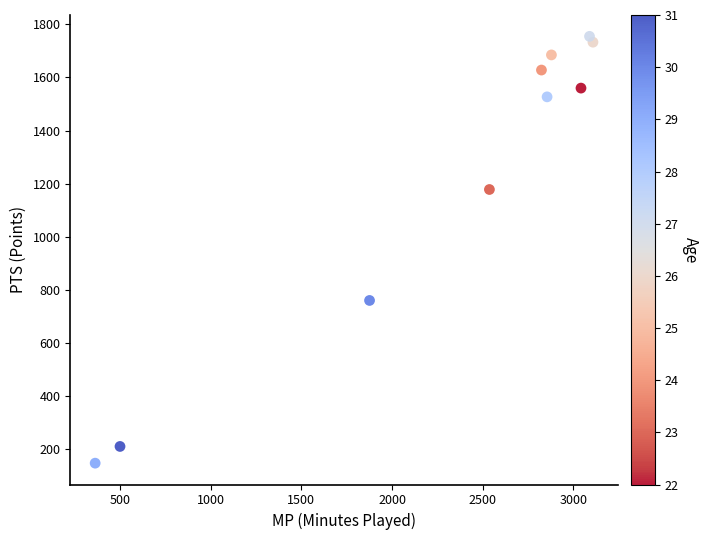

What is the average X value?

2307